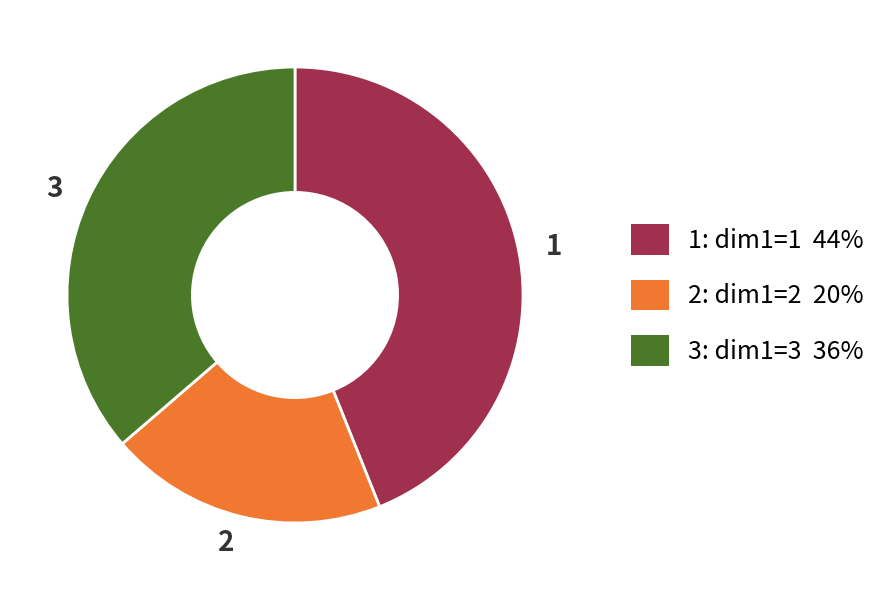

Rank the categories by value from highest to lowest.

1, 3, 2